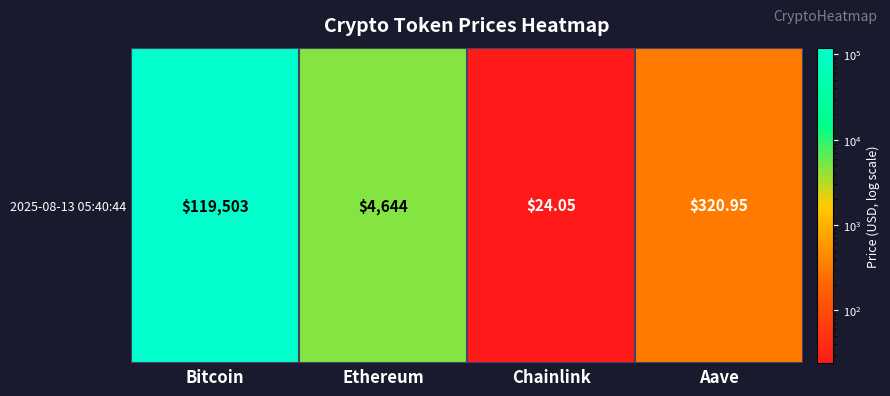

At which category does the chart reach its peak across all series?

Bitcoin